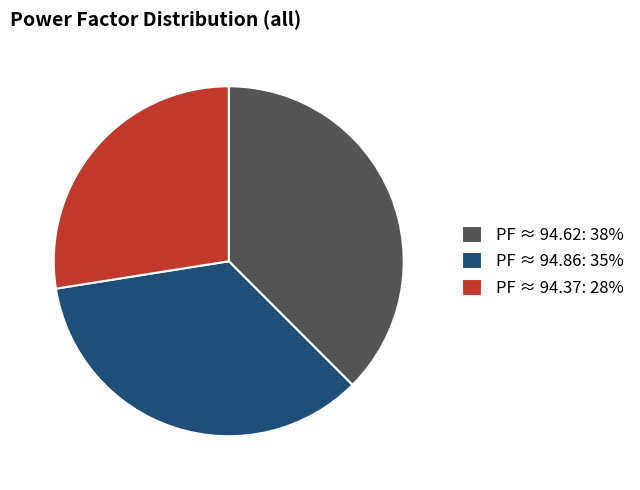

How many segments does this pie chart have?

3